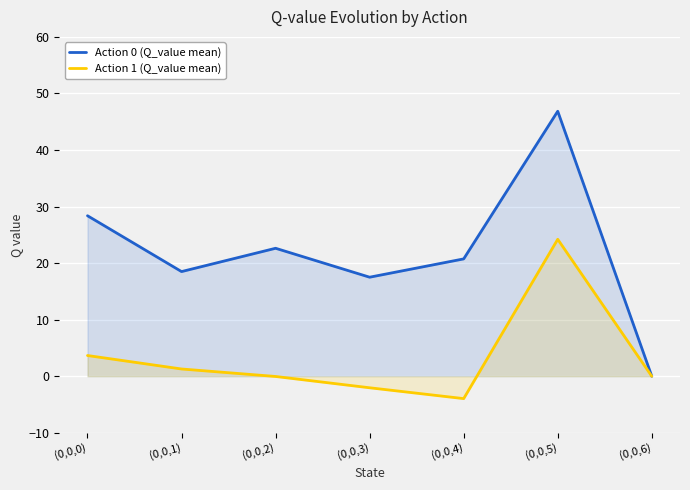

Rank the series by their average value, from highest to lowest.

Action 0 (Q_value mean), Action 1 (Q_value mean)